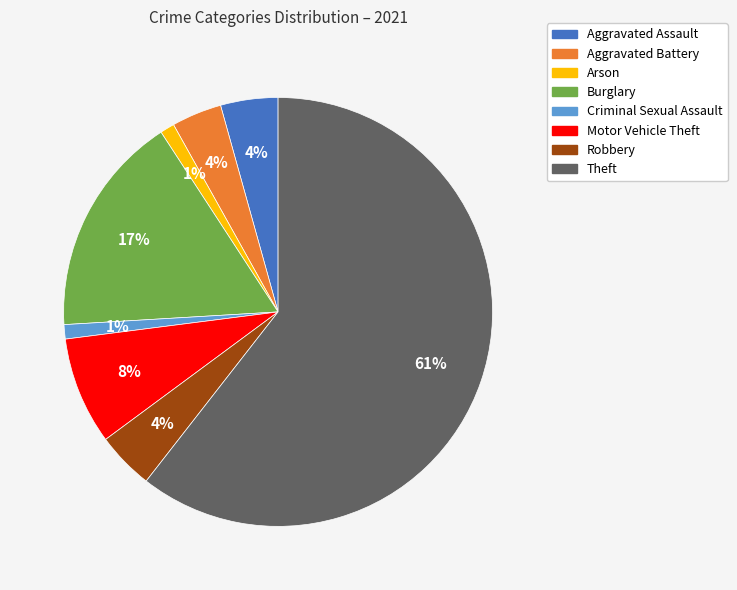

Which has a higher value, Arson or Aggravated Assault?

Aggravated Assault